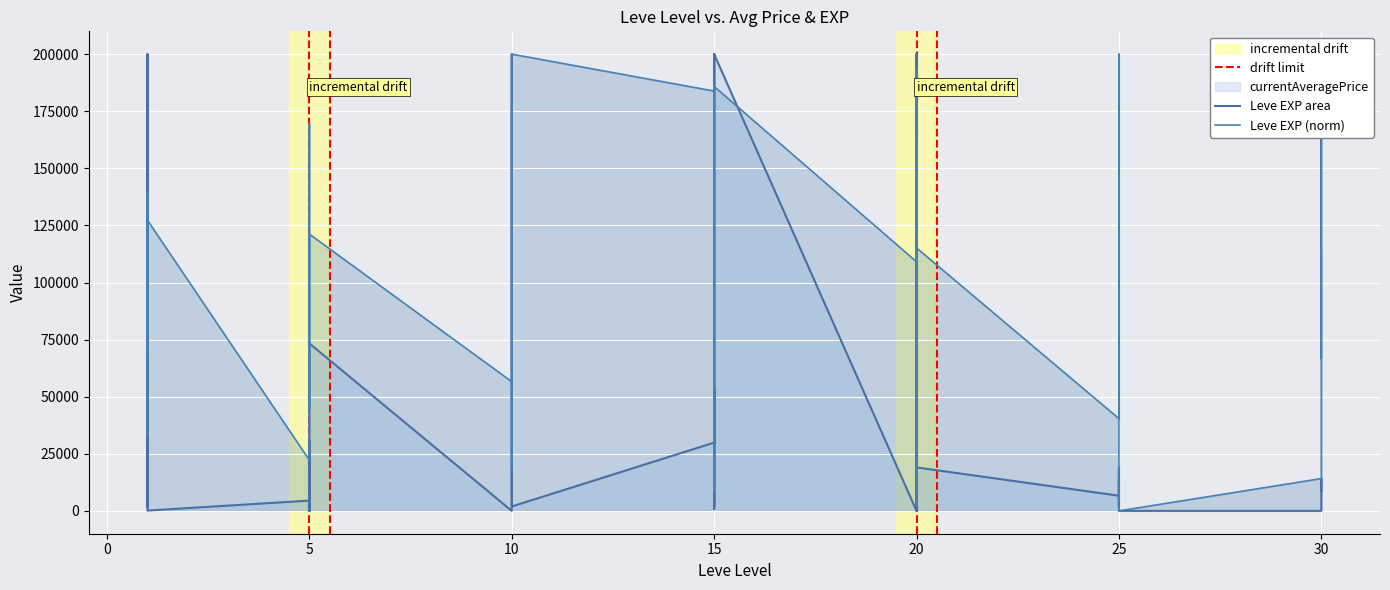

List the labels in order of value, smallest first.

25, 20, 15, 30, 10, 5, 20, 1, 15, 25, 5, 10, 1, 30, 25, 25, 10, 5, 20, 30, 20, 5, 1, 1, 25, 1, 1, 10, 5, 15, 20, 5, 10, 15, 15, 30, 15, 20, 10, 25